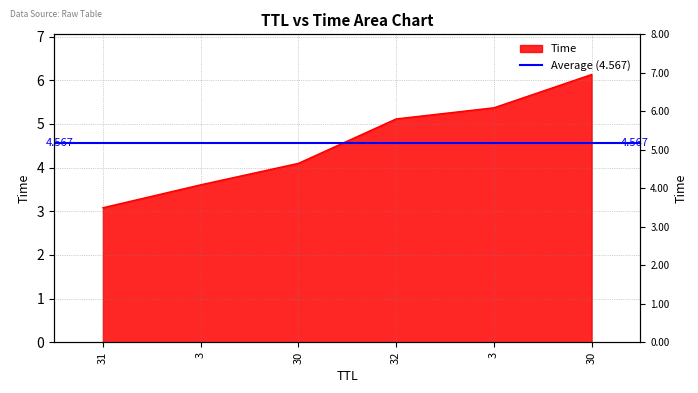

True or false: the data shows 7.8 at 3.

False